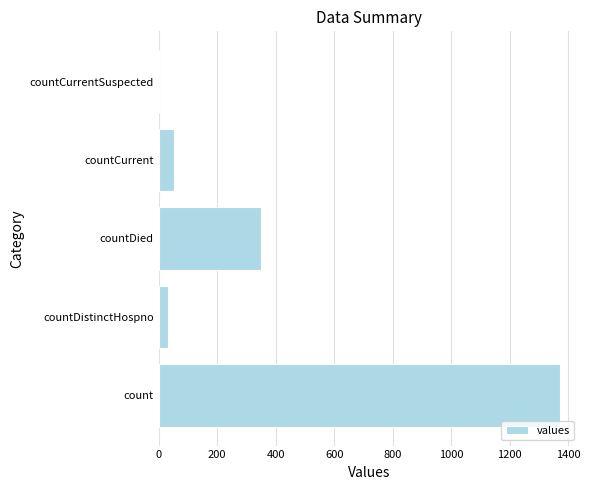

What is the maximum value shown in the chart?

1371